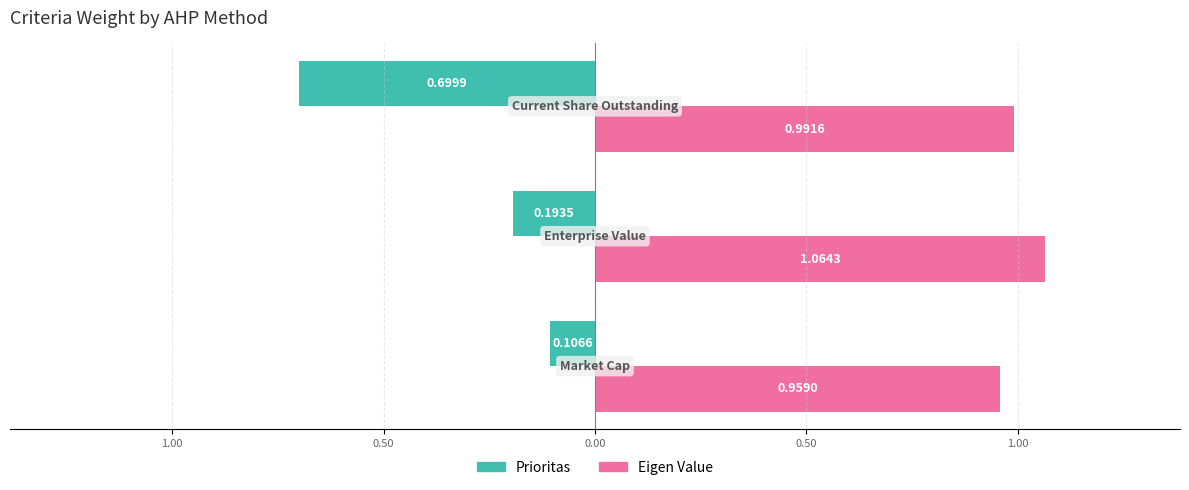

What are all the series names shown in the legend?

Prioritas, Eigen Value